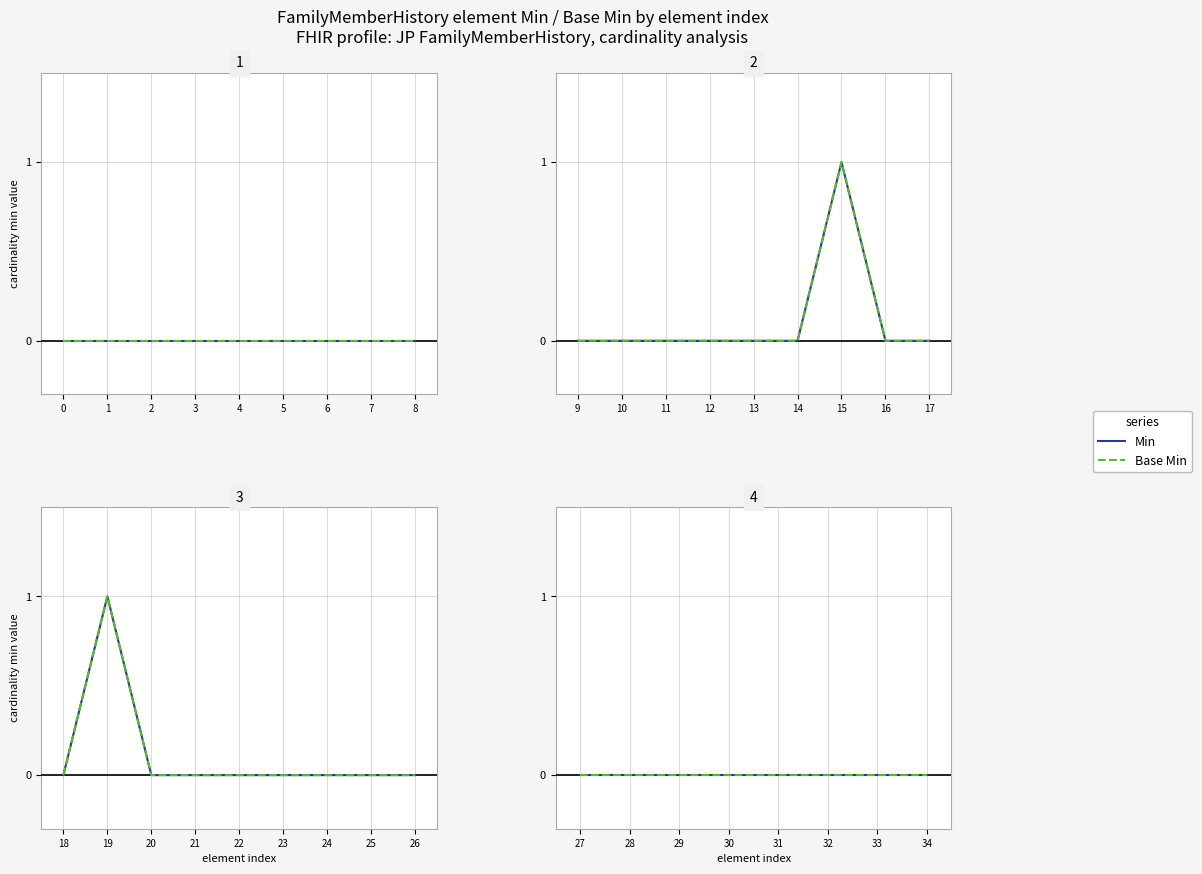

At FamilyMemberHistory.condition, list the series in order from largest to smallest.

Min, Base Min